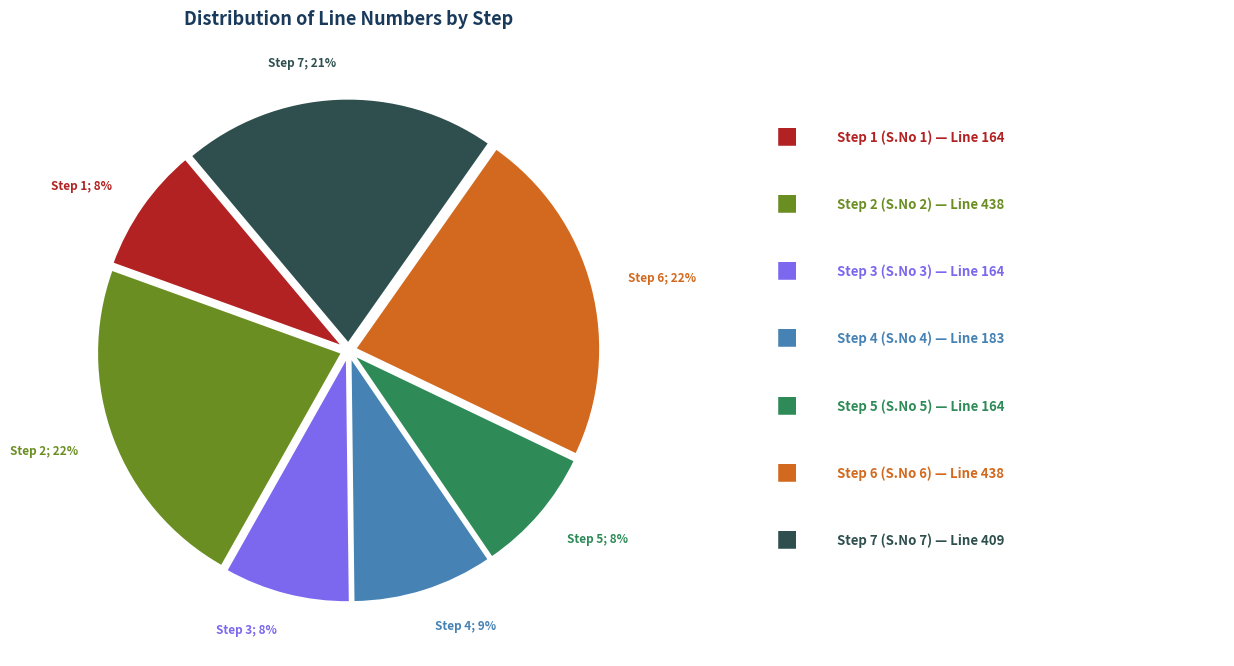

True or false: Step 6 accounts for 22% of the total.

True